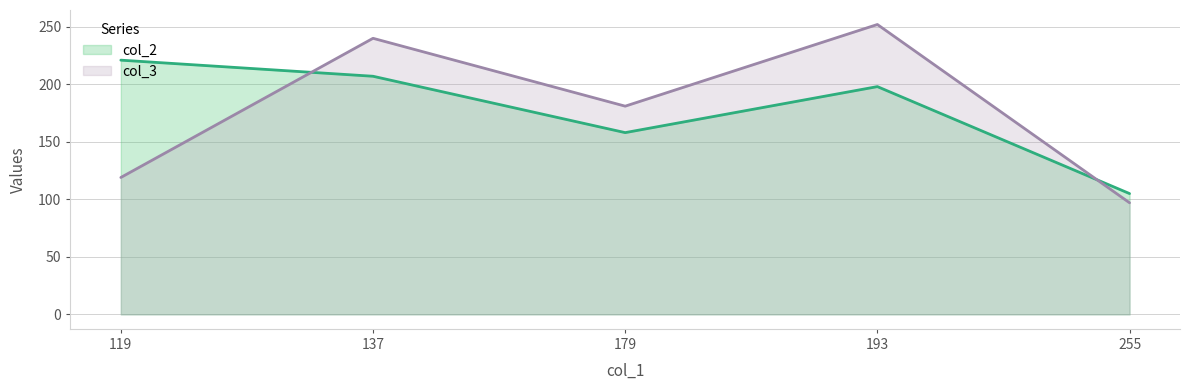

Where is the first local maximum for col_3?

137